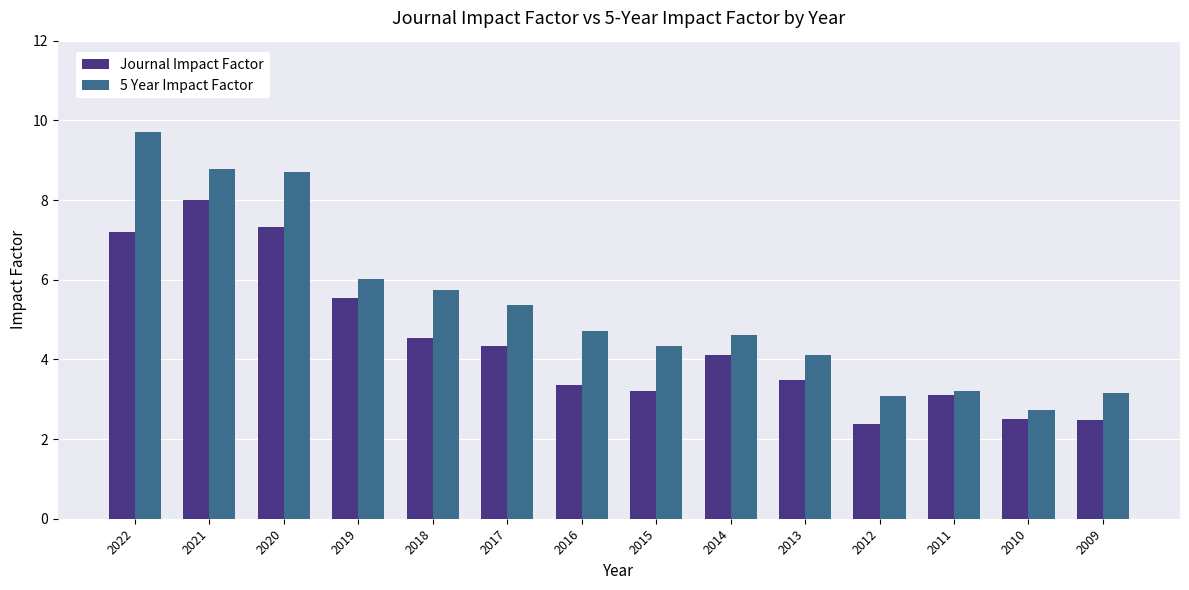

Reading left to right, transcribe all the data shown in this chart.

Journal Impact Factor: 2022=7.2	2021=8.0	2020=7.3	2019=5.5	2018=4.5	2017=4.3	2016=3.4	2015=3.2	2014=4.1	2013=3.5	2012=2.4	2011=3.1	2010=2.5	2009=2.5
5 Year Impact Factor: 2022=9.7	2021=8.8	2020=8.7	2019=6.0	2018=5.7	2017=5.4	2016=4.7	2015=4.3	2014=4.6	2013=4.1	2012=3.1	2011=3.2	2010=2.7	2009=3.2